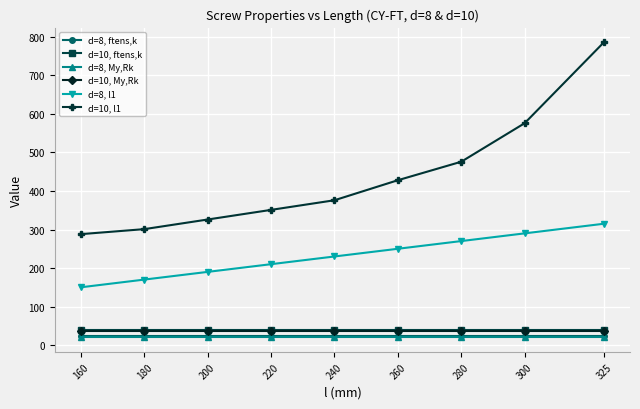

True or false: d=10, ftens,k and d=8, My,Rk cross at least once.

False